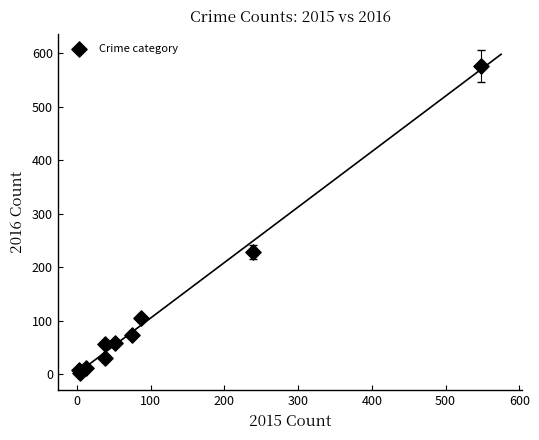

What is the average X value?

110